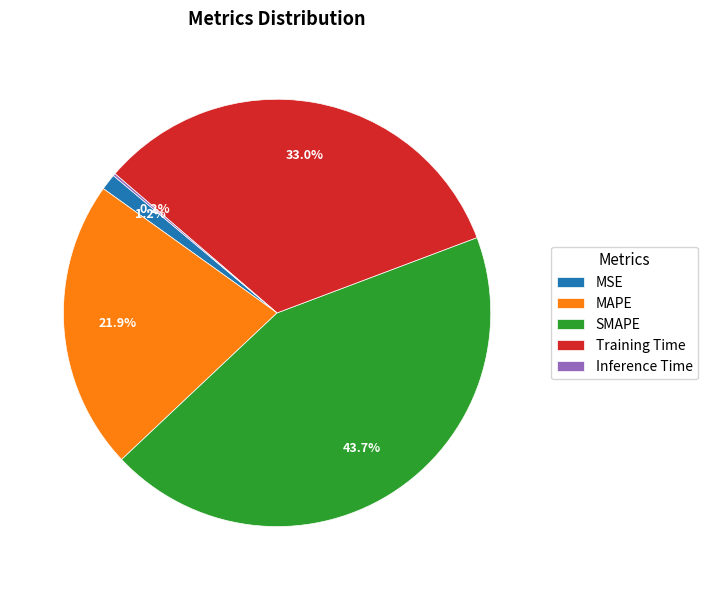

What percentage is NOT represented by SMAPE?

56.3%